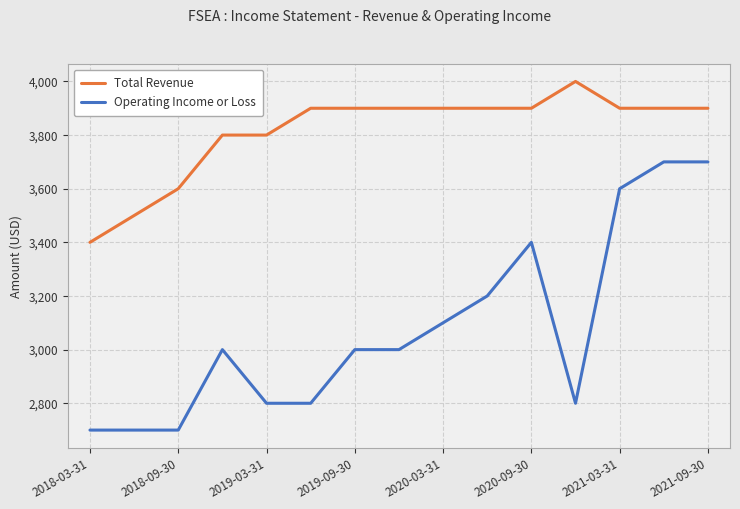

What is the highest value of the Total Revenue series?

4000